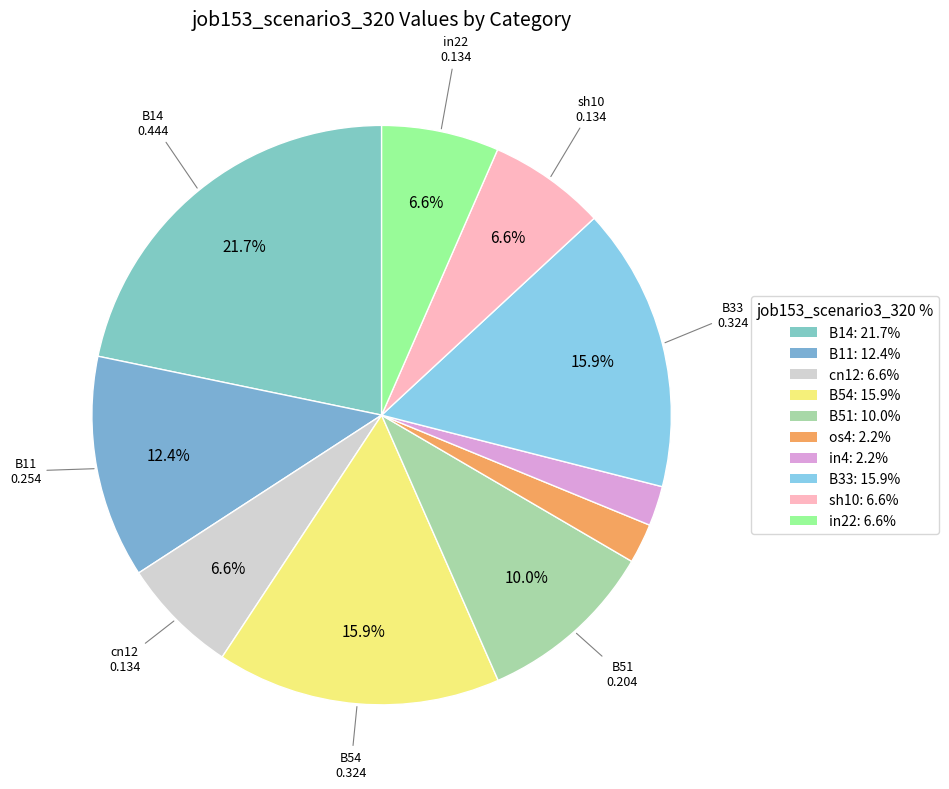

Does any single category account for the majority?

No